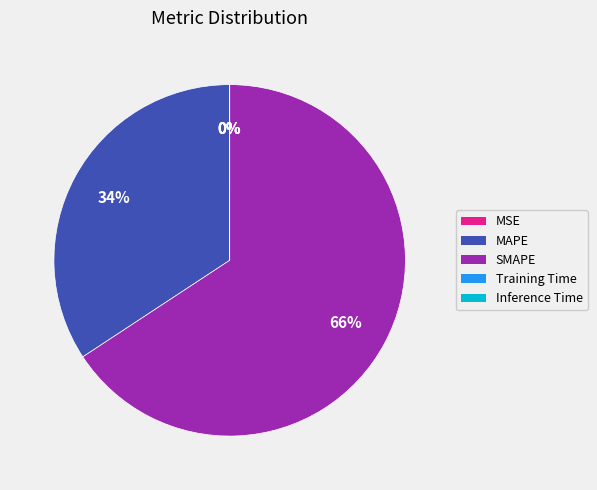

To the nearest percent, what is the difference between the largest and smallest slice percentages?

66%